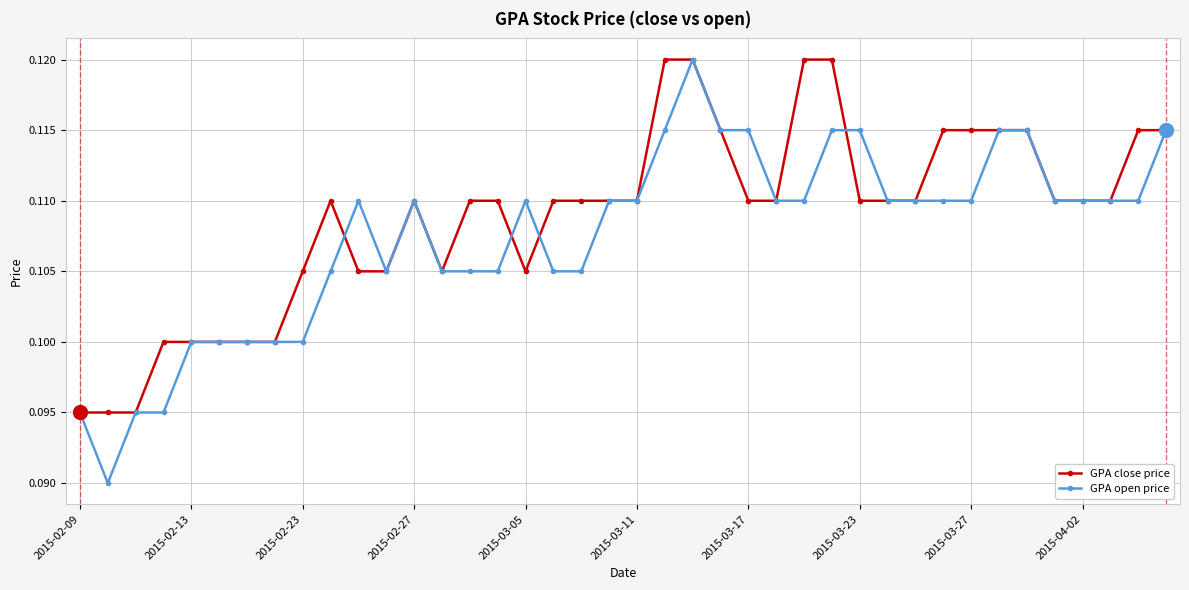

Rank the series by their average value, from lowest to highest.

GPA open price, GPA close price